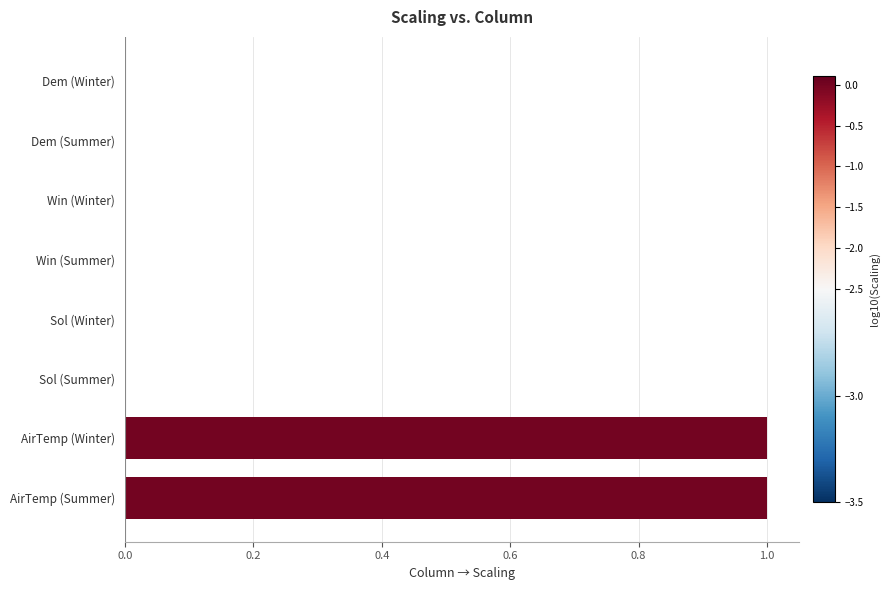

What is the sum of all values?

2.0